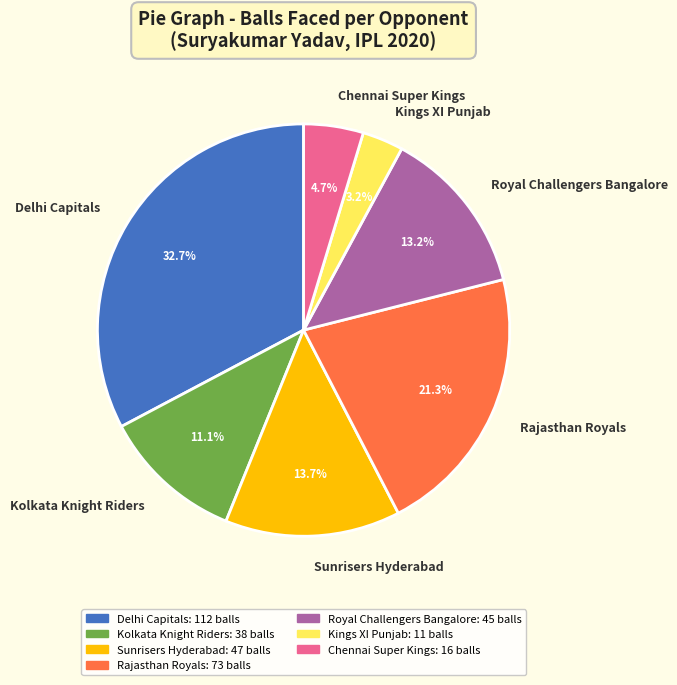

Which category has the smallest portion of the pie?

Kings XI Punjab